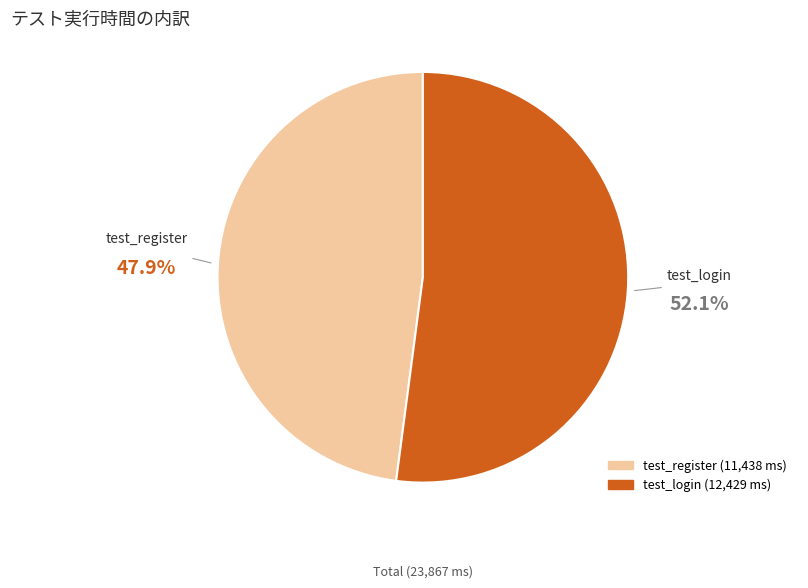

What is the largest slice in the pie chart?

test_login